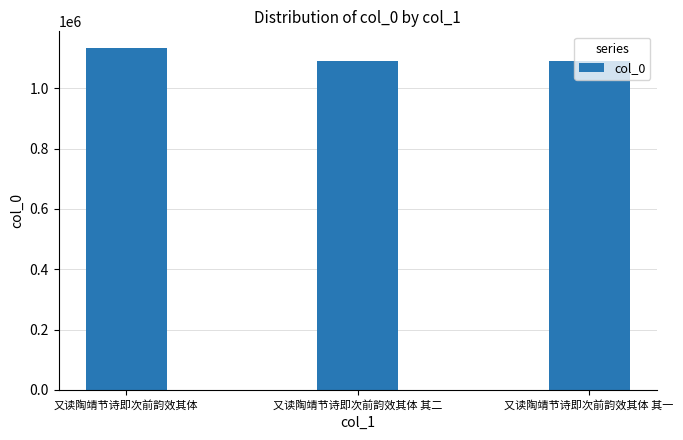

The value at 又读陶靖节诗即次前韵效其体 其二 is 1886545. True or false?

False